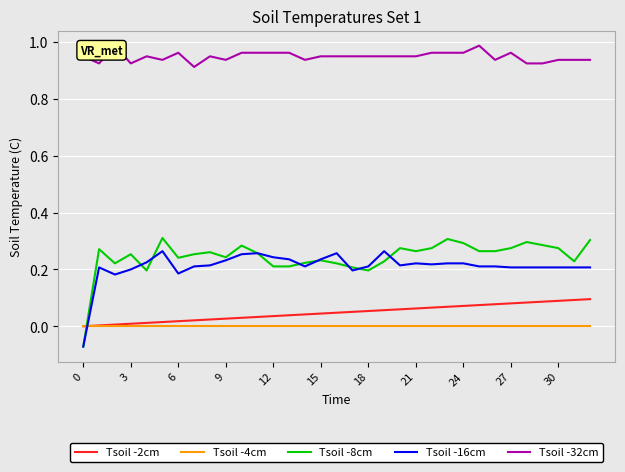

Count the Tsoil -32cm values in the range 0 to 1.

33